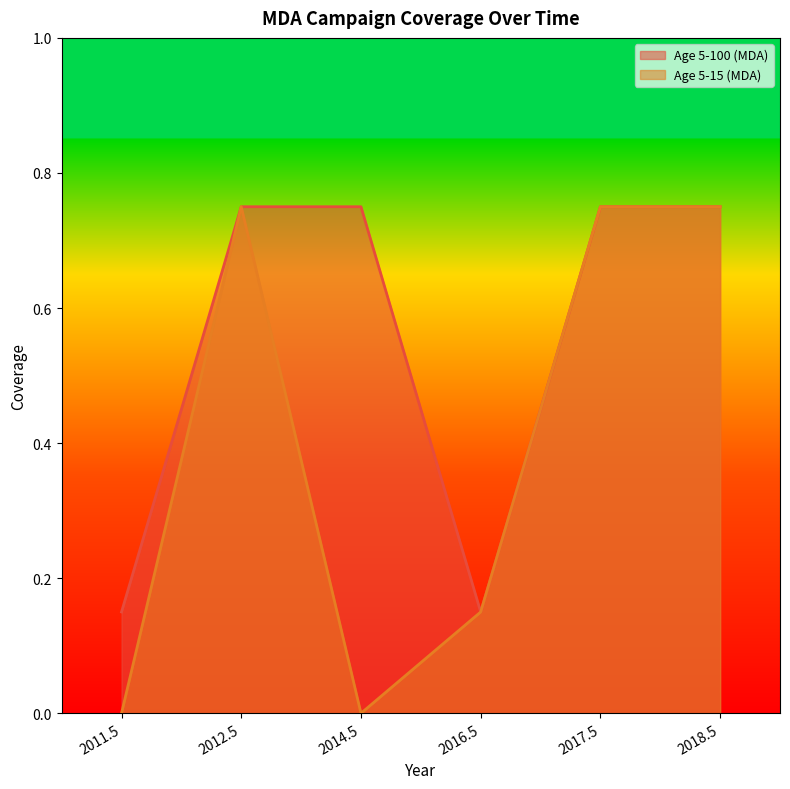

True or false: Age 5-15 (MDA) has more than 1 points higher than both neighbors.

False